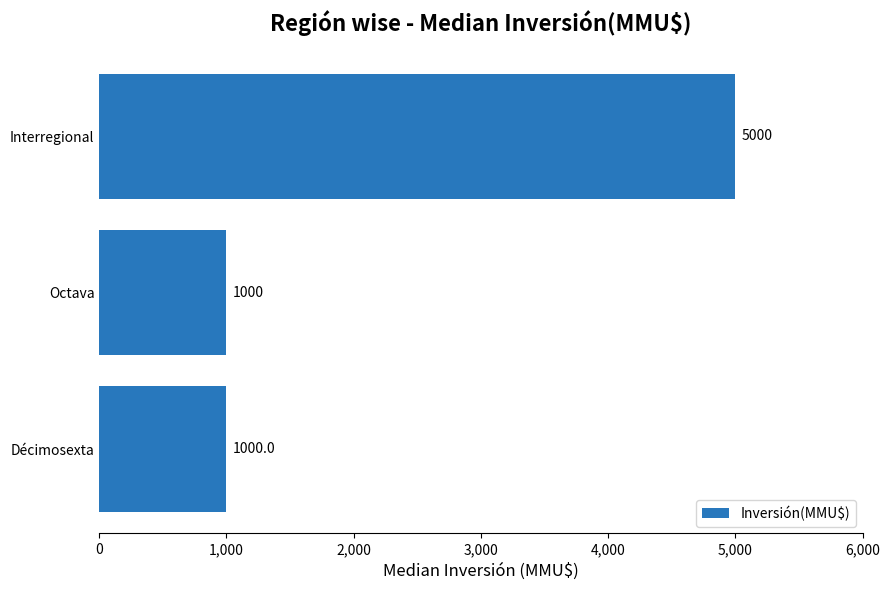

Reading bottom to top, transcribe all the data shown in this chart.

Décimosexta=1000	Octava=1000	Interregional=5000